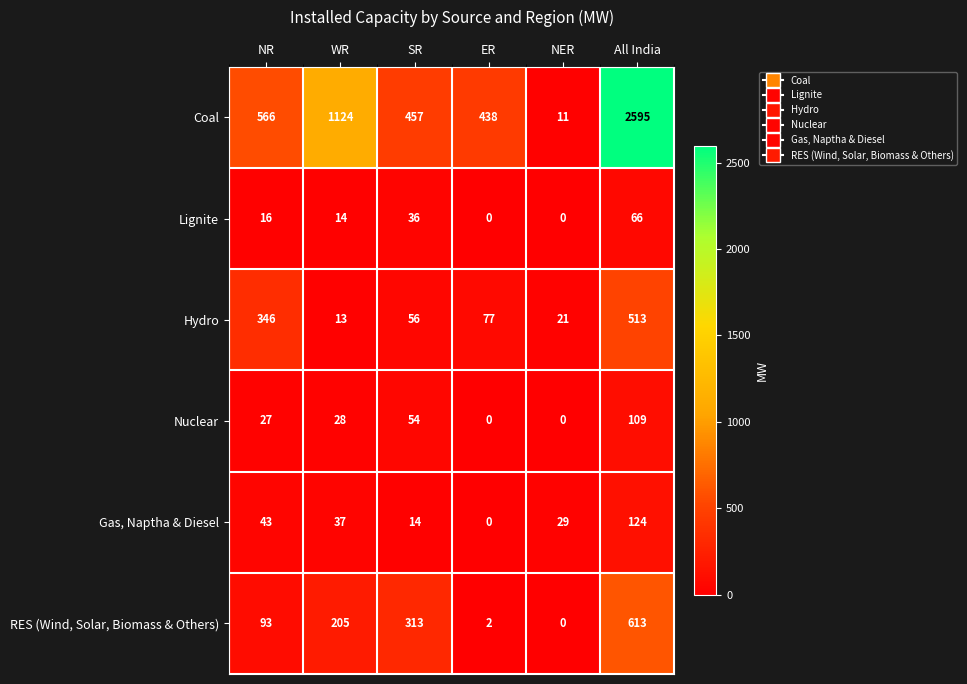

The value of Gas, Naptha & Diesel at NR is 43. True or false?

True